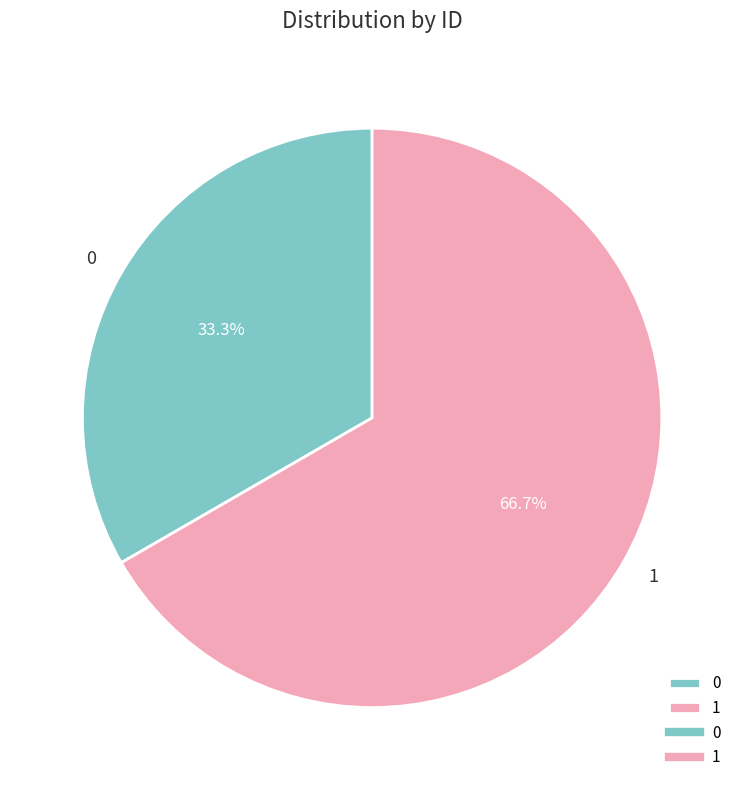

To the nearest percent, what is the difference between the 0 and 1 slice percentages?

33%